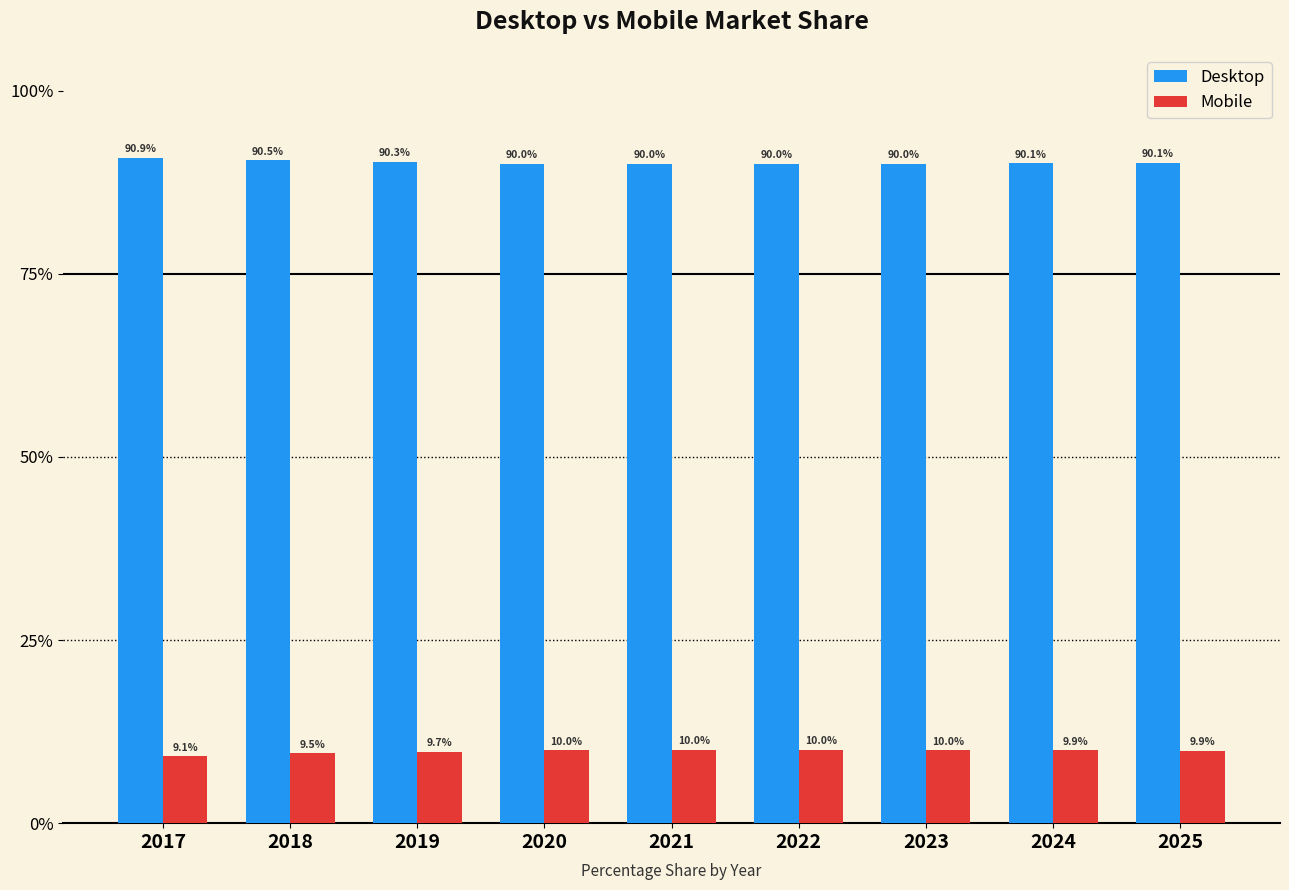

Rank the series by their maximum value, from highest to lowest.

Desktop, Mobile